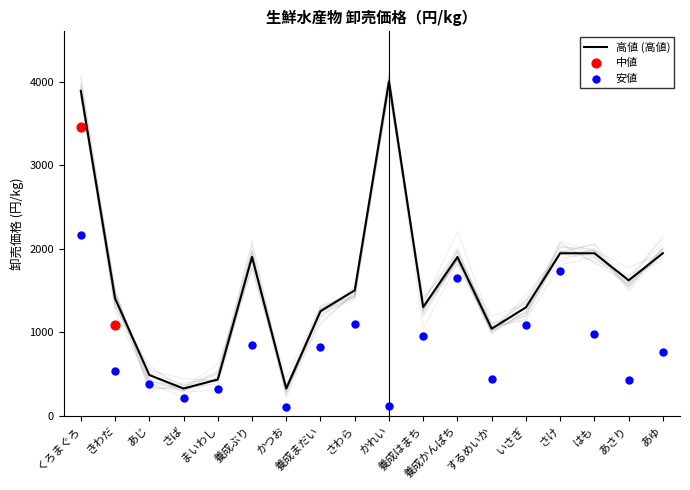

Is the value of 高値 at あじ greater than the value of 安値 at まいわし?

Yes